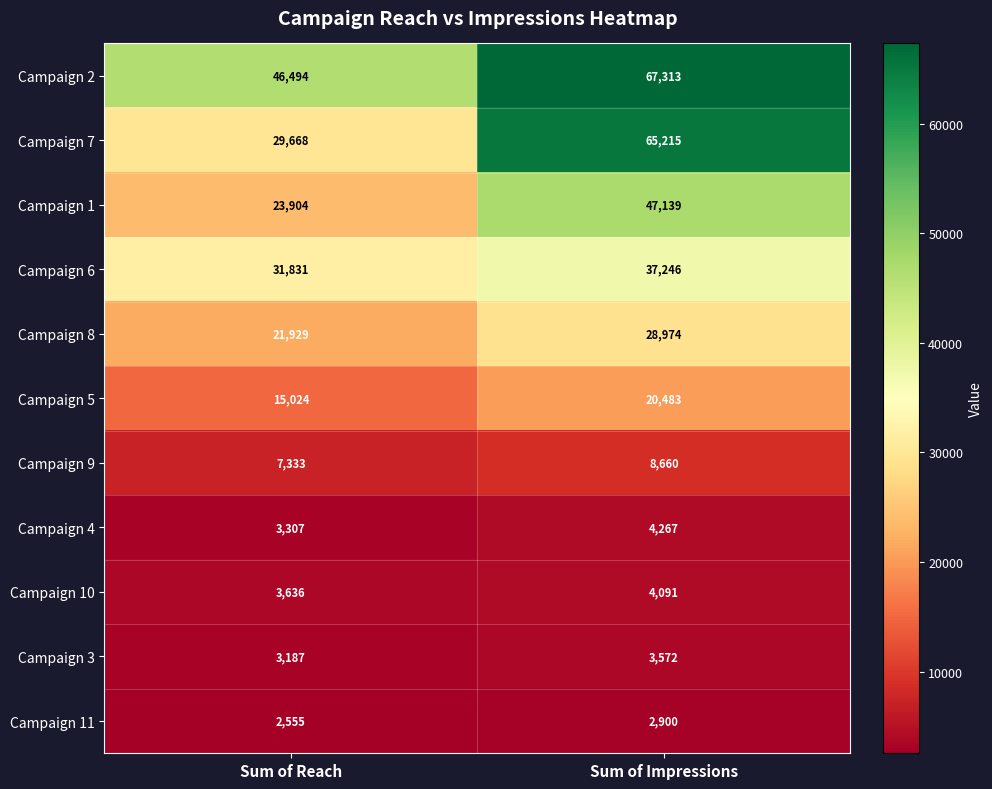

What is the difference between the highest and lowest values at Sum of Impressions?

64413